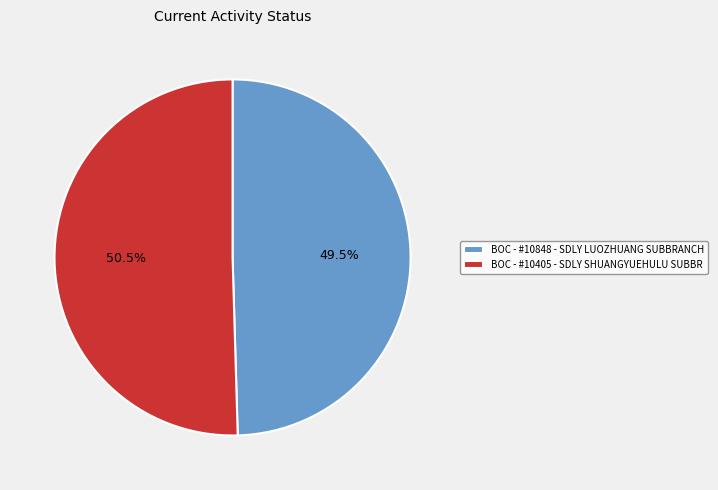

What is the ratio of the value at BOC - #10848 - SDLY LUOZHUANG SUBBRANCH to the value at BOC - #10405 - SDLY SHUANGYUEHULU SUBBR?

1.0